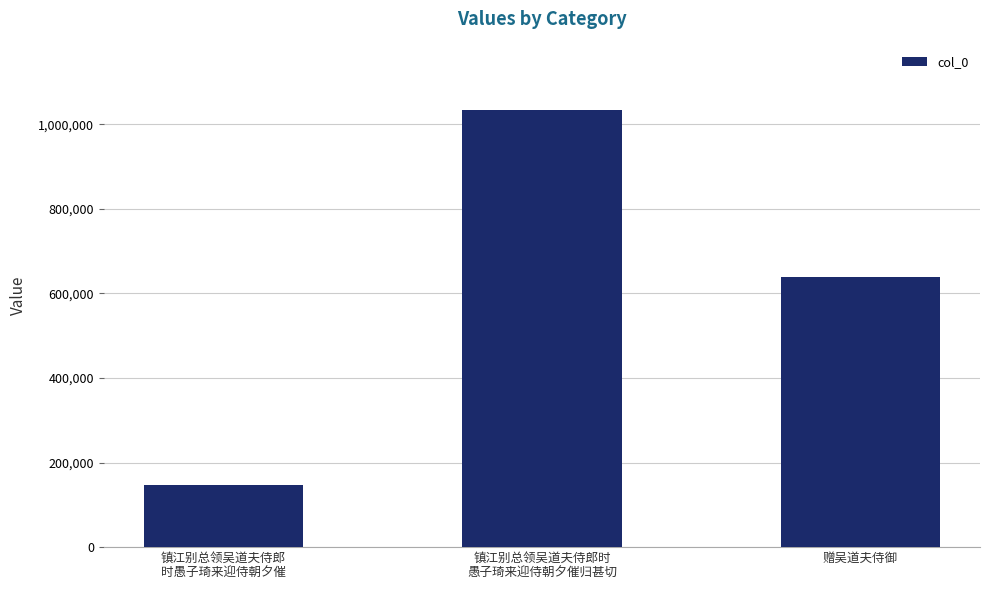

What is the difference between the maximum and minimum values?

886282